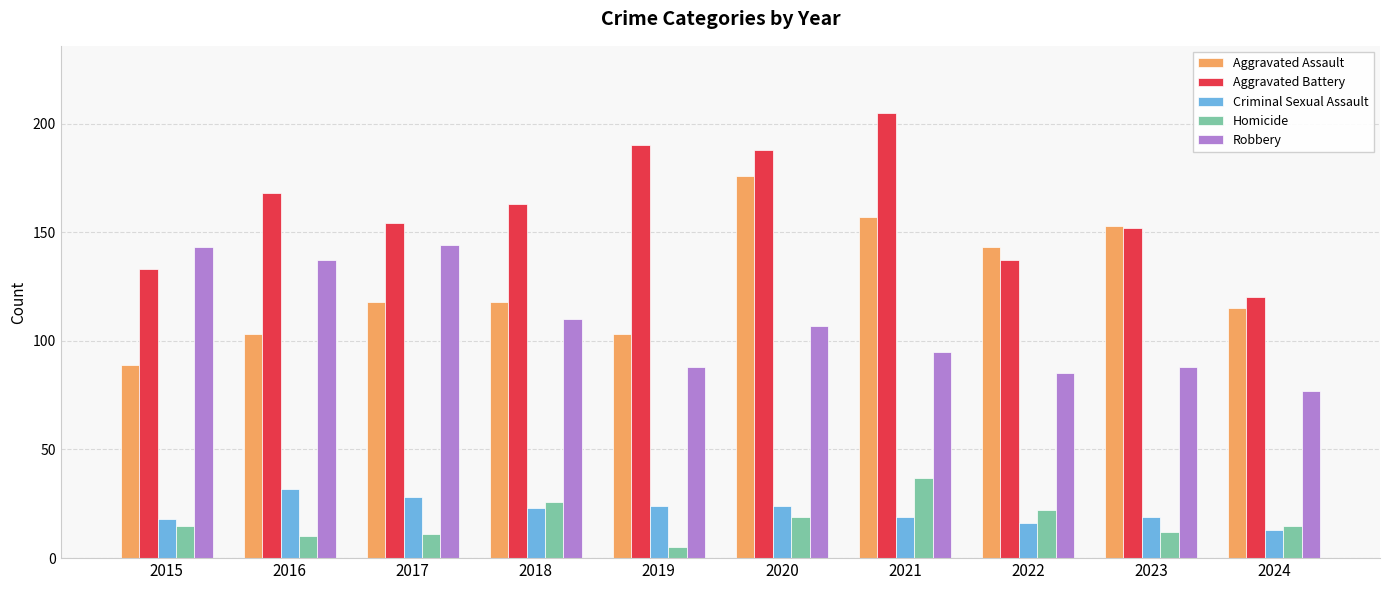

Which series has the largest total across all categories?

Aggravated Battery